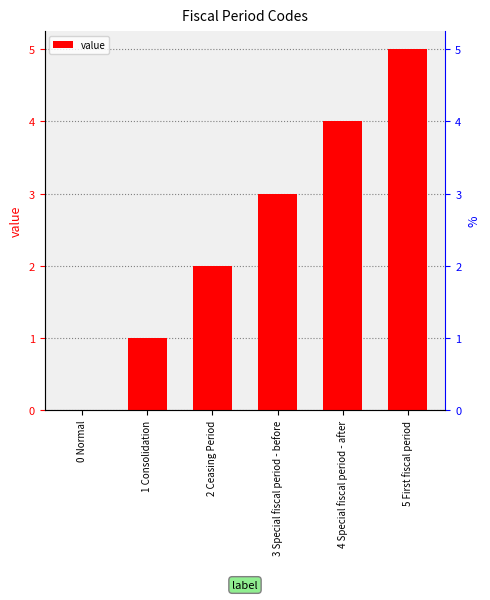

What is the label of the 1st bar from the right?

5 First fiscal period